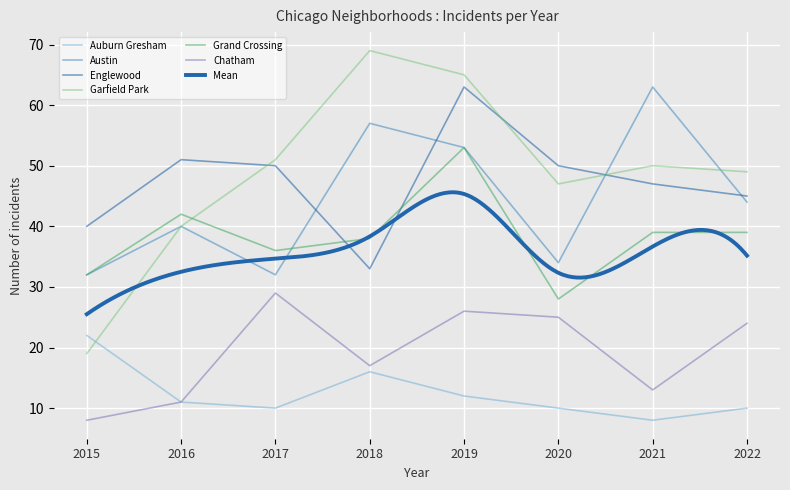

Which series has the largest range (max minus min)?

Garfield Park